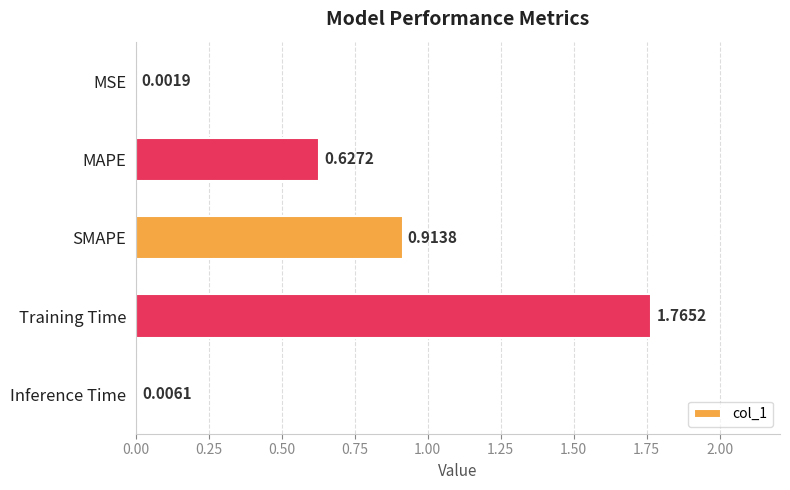

At which label is the value closest to 0?

MSE